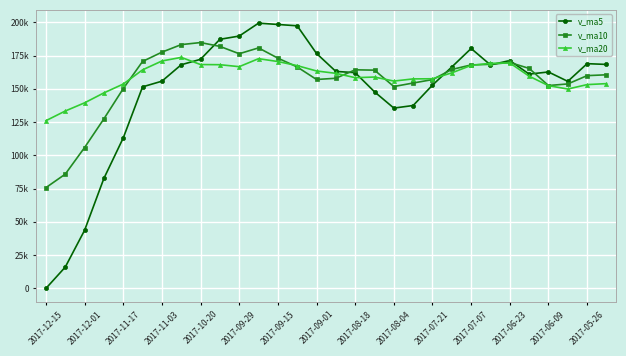

True or false: v_ma5 and v_ma20 intersect in this chart.

True